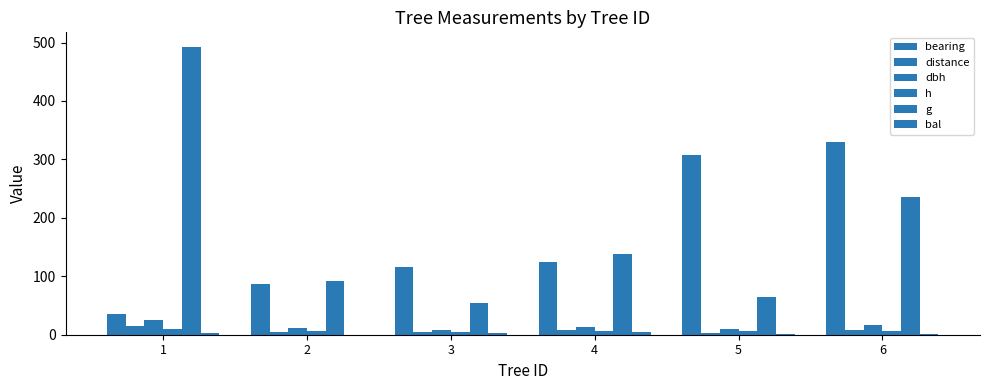

Which series has the widest spread of values?

g